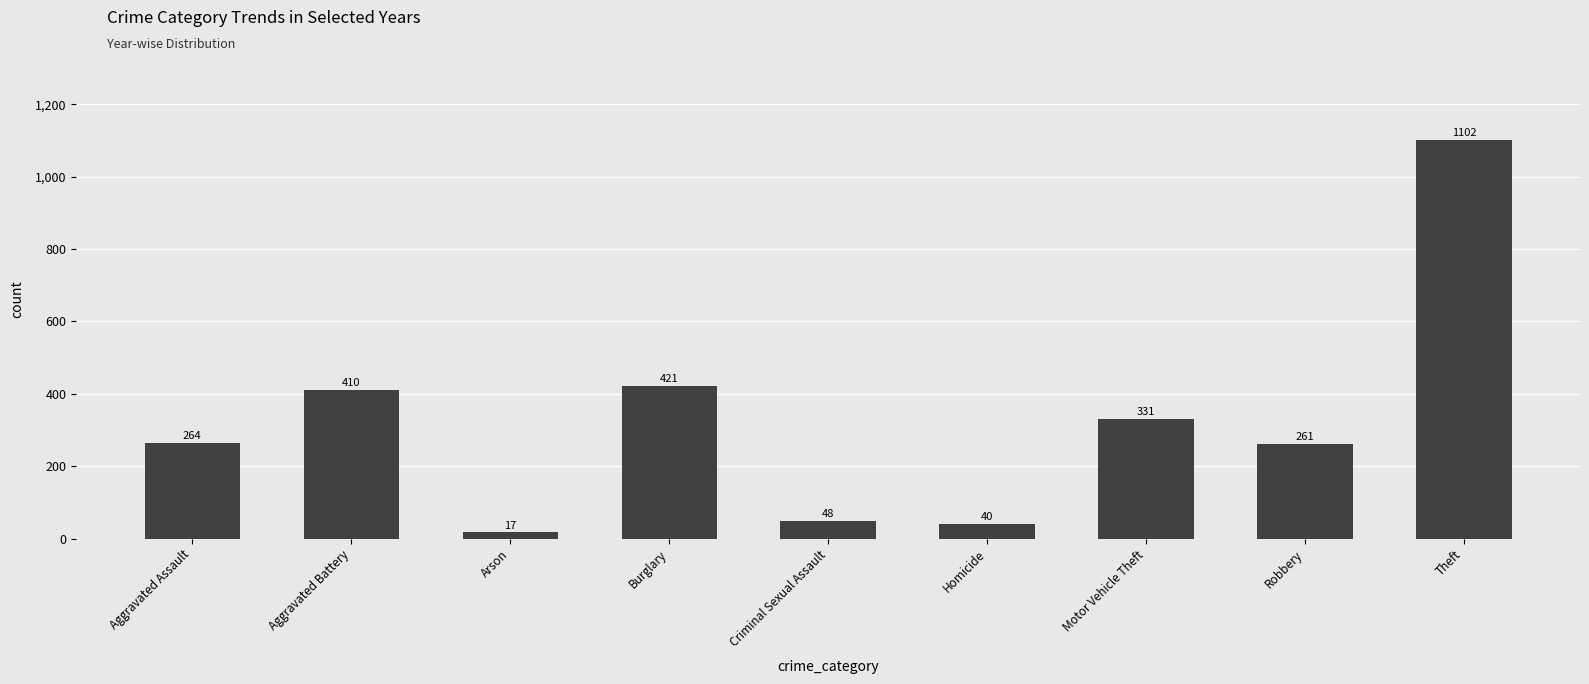

What is the greatest value displayed?

1102